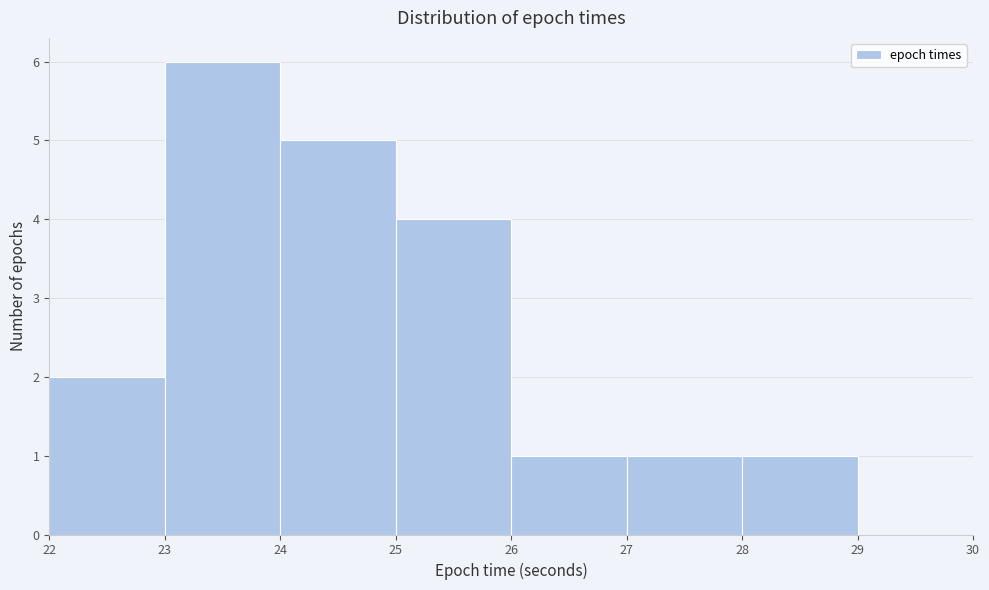

Which range on the x-axis has the tallest bar?

23 to 24